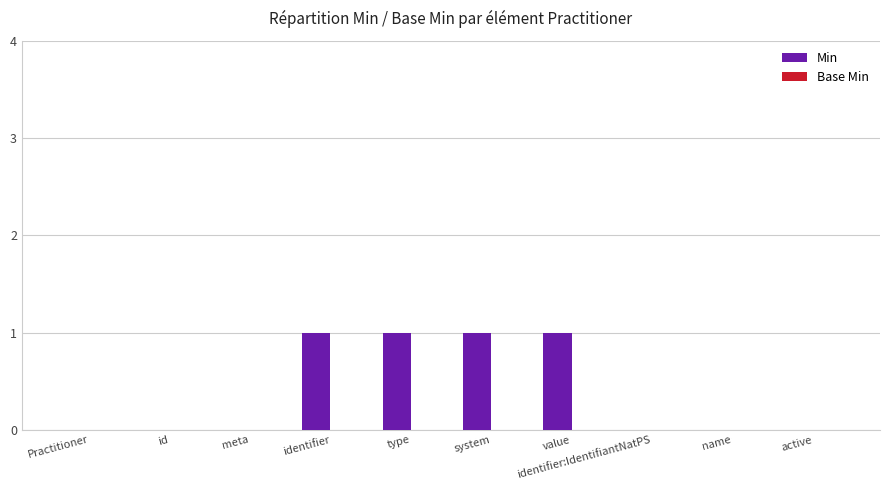

The chart shows a value of 0 at meta. True or false?

True